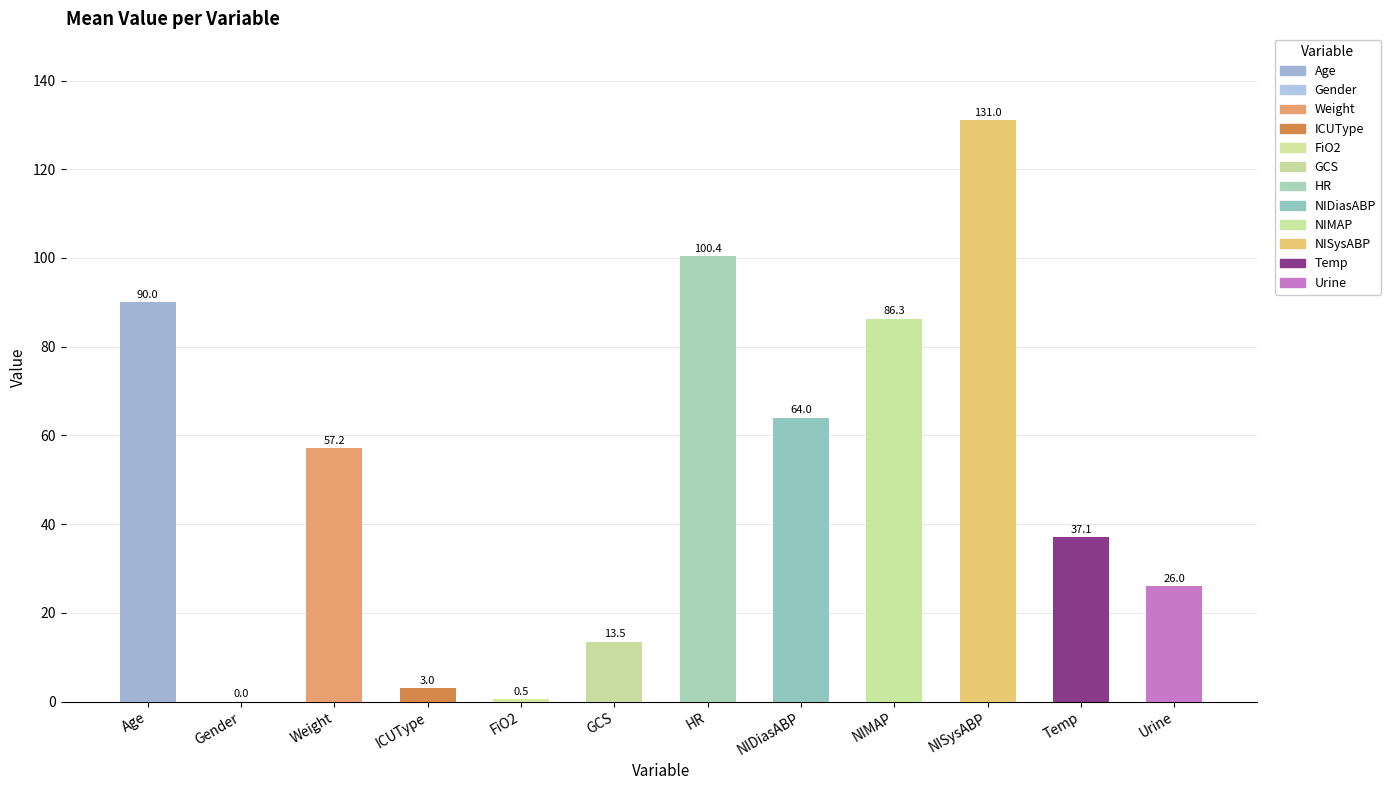

Read the value at HR.

100.4